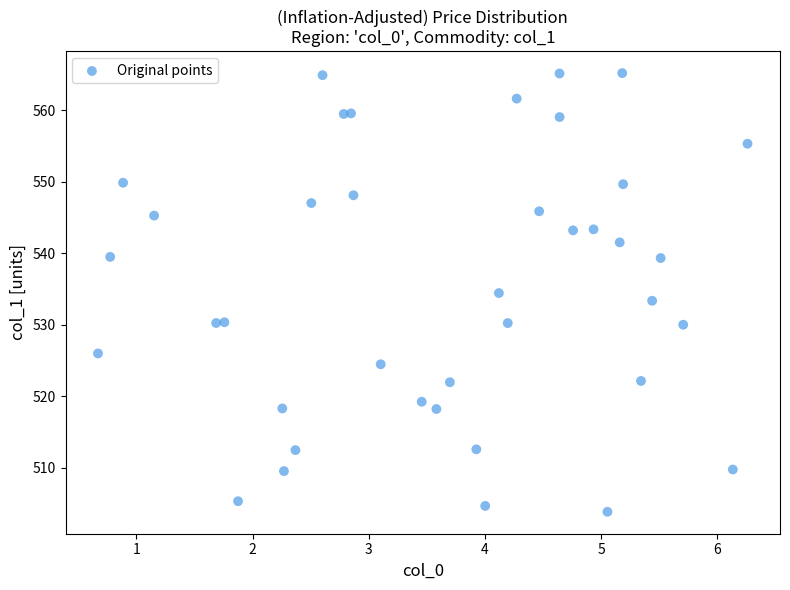

What is the range of Y values (max minus min)?

61.3